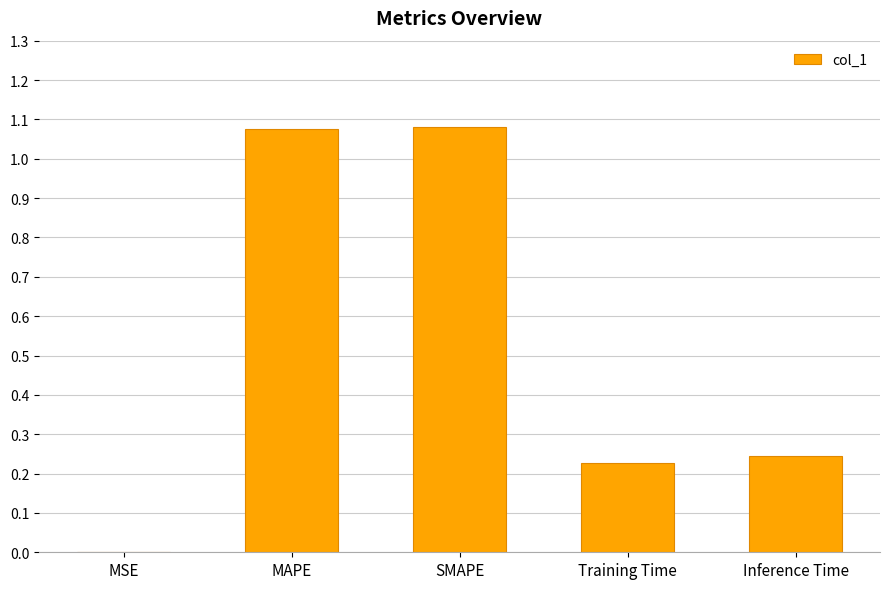

What is the sum of the values at SMAPE and Inference Time?

1.3